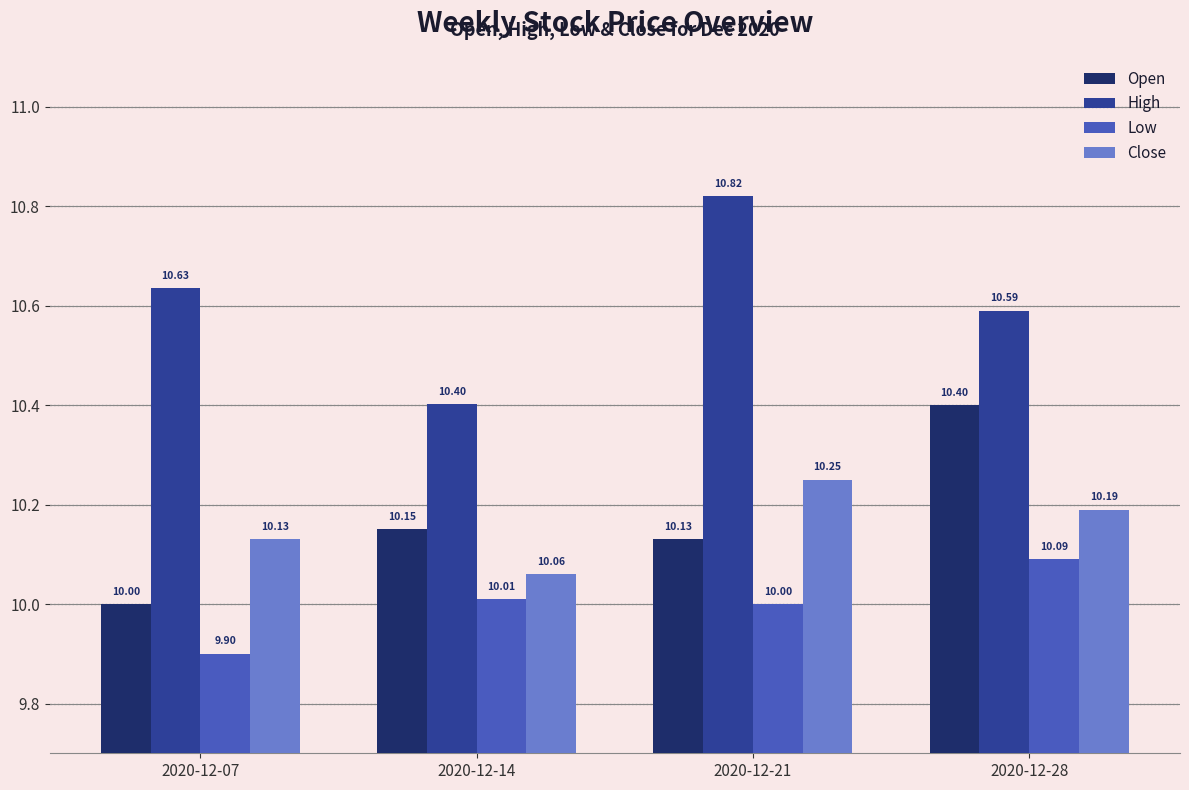

True or false: High has a value of 10.8 at 2020-12-21.

True